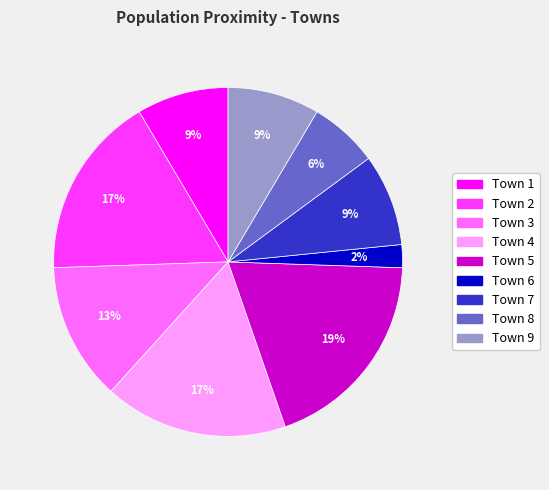

How many segments does this pie chart have?

9